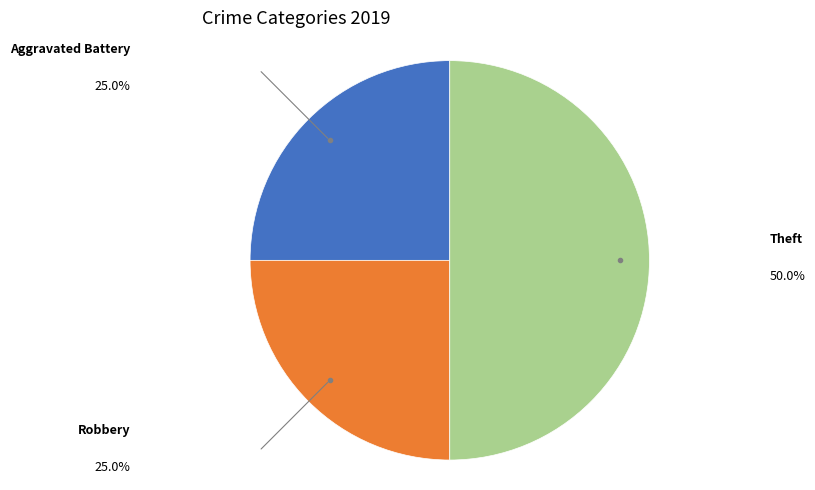

Is there any slice that represents more than half of the pie?

No